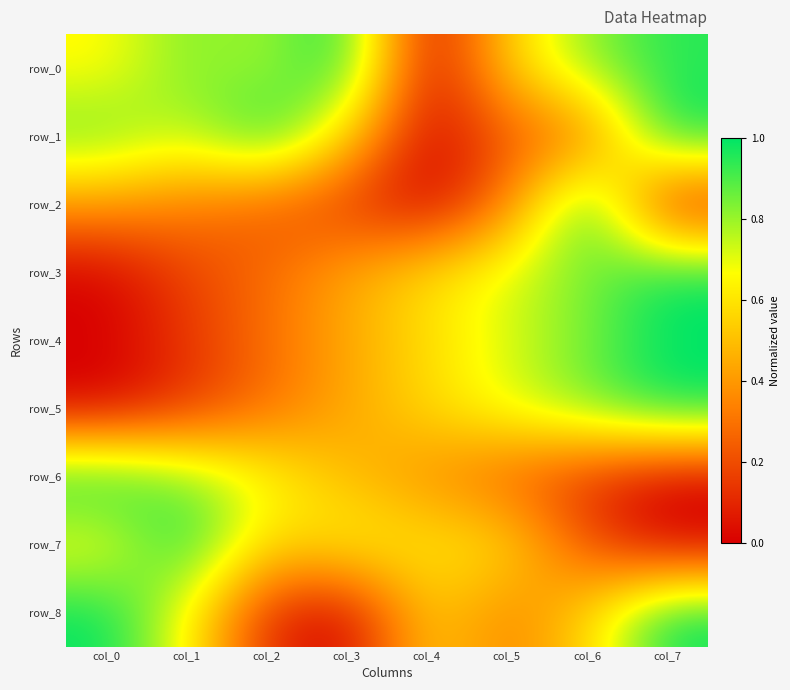

Reading right to left, what are all the values shown in this chart?

row_0: col_7=0.9	col_6=0.8	col_5=0.5	col_4=0.0	col_3=1.0	col_2=0.8	col_1=0.8	col_0=0.6
row_1: col_7=1.0	col_6=0.3	col_5=0.2	col_4=0.0	col_3=0.6	col_2=1.0	col_1=0.7	col_0=0.9
row_2: col_7=0.1	col_6=1.0	col_5=0.3	col_4=0.0	col_3=0.1	col_2=0.2	col_1=0.3	col_0=0.4
row_3: col_7=1.0	col_6=0.8	col_5=0.7	col_4=0.6	col_3=0.4	col_2=0.3	col_1=0.2	col_0=0.0
row_4: col_7=1.0	col_6=0.9	col_5=0.7	col_4=0.6	col_3=0.4	col_2=0.3	col_1=0.1	col_0=0.0
row_5: col_7=1.0	col_6=0.8	col_5=0.7	col_4=0.6	col_3=0.4	col_2=0.3	col_1=0.1	col_0=0.0
row_6: col_7=0.0	col_6=0.1	col_5=0.2	col_4=0.4	col_3=0.5	col_2=0.7	col_1=0.8	col_0=1.0
row_7: col_7=0.0	col_6=0.2	col_5=0.6	col_4=0.6	col_3=0.7	col_2=0.5	col_1=1.0	col_0=0.7
row_8: col_7=1.0	col_6=0.6	col_5=0.3	col_4=0.6	col_3=0.0	col_2=0.1	col_1=0.7	col_0=1.0